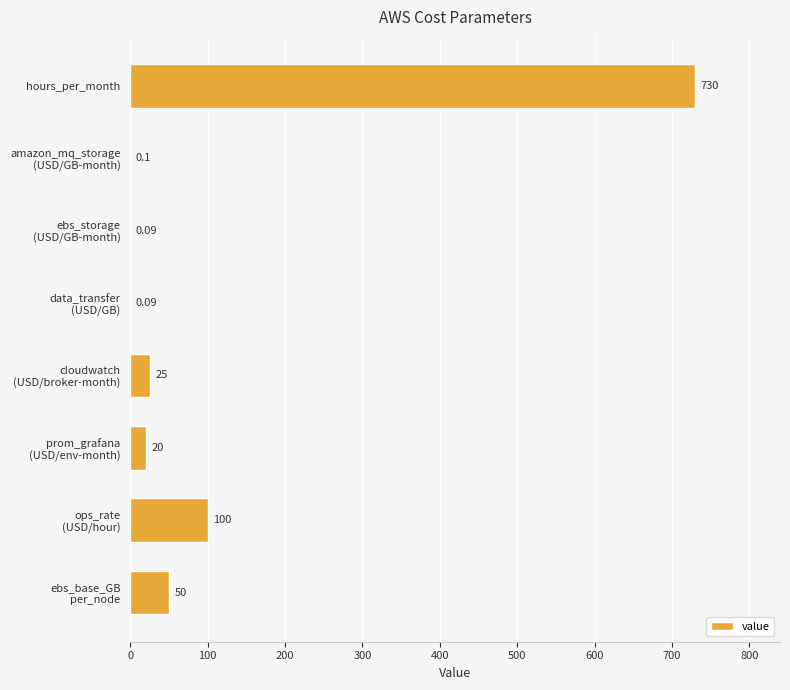

At which label is the value closest to 365?

ops_rate
(USD/hour)